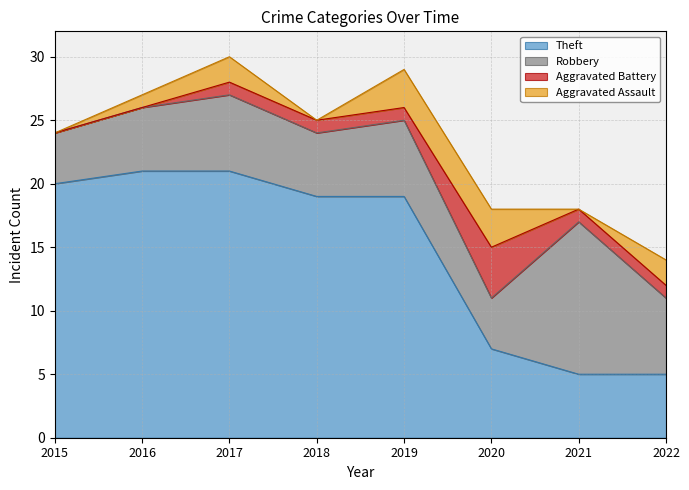

Is the value of Aggravated Battery at 2022 greater than the value of Theft at 2017?

No